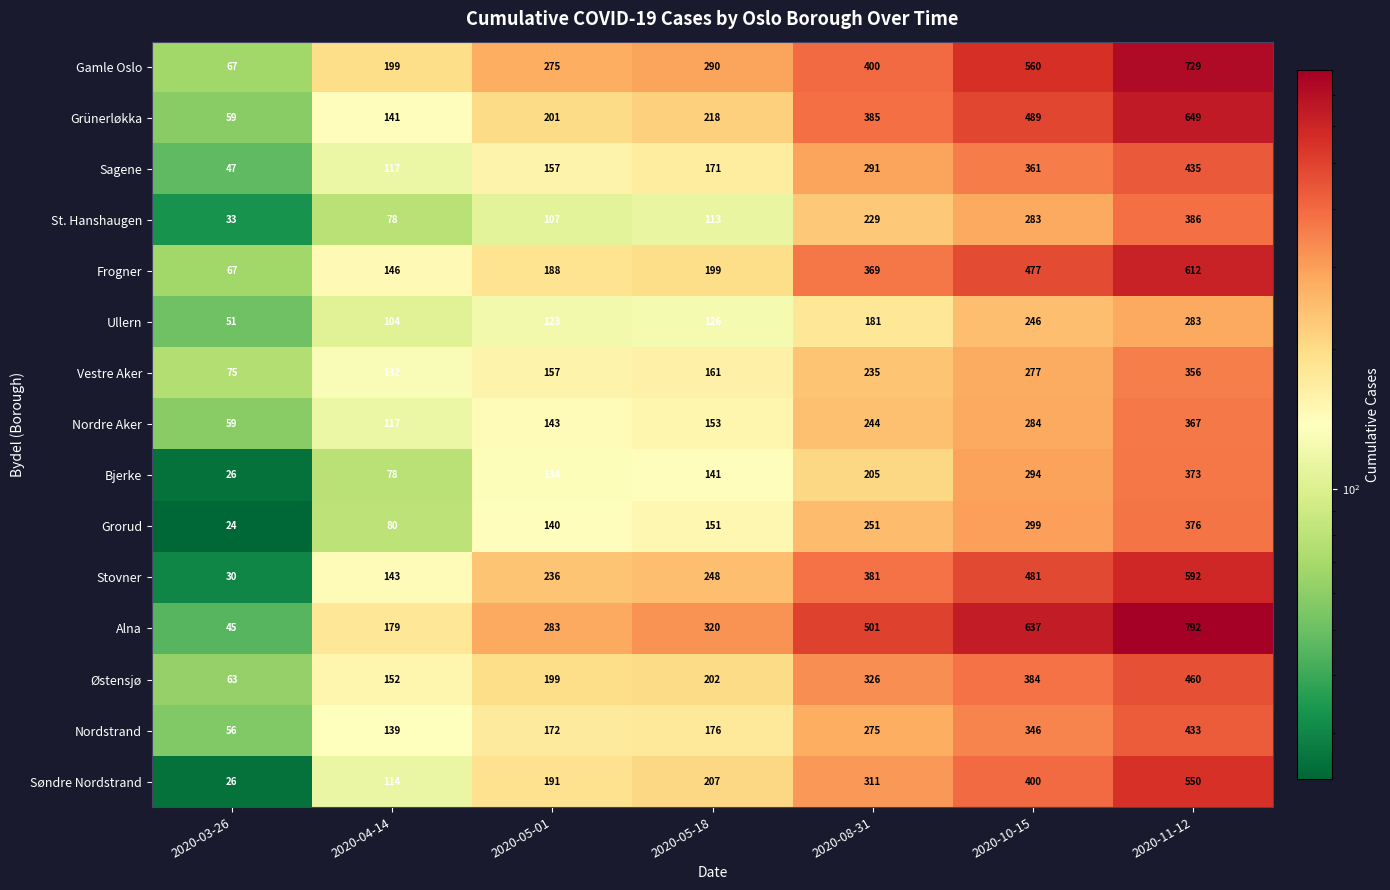

Count the Østensjø values in the range 152 to 384.

5